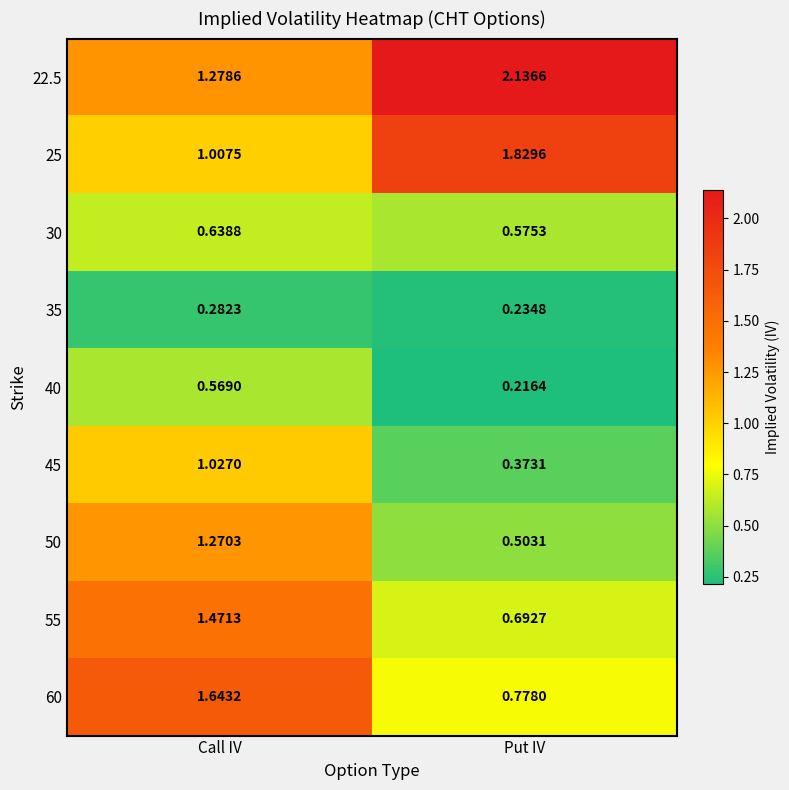

At which label is 25 closest to 1?

Call IV